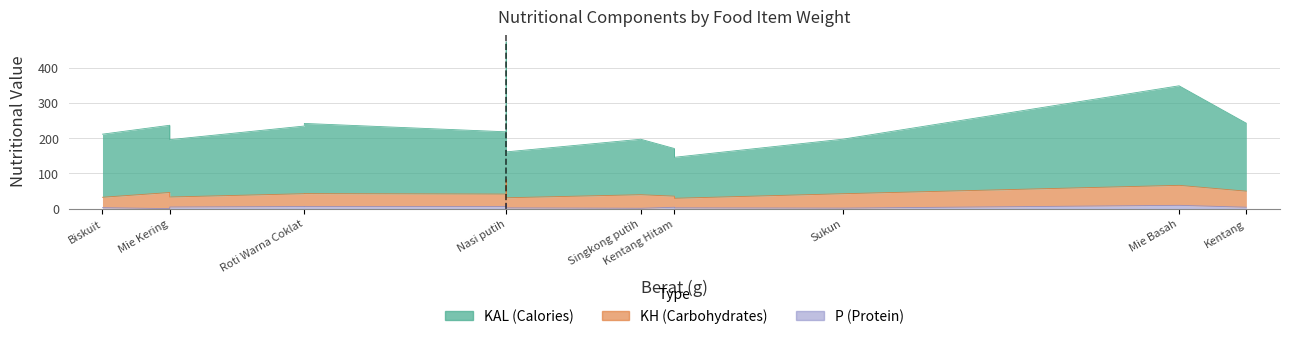

True or false: KAL has more than 1 interior local peaks.

True